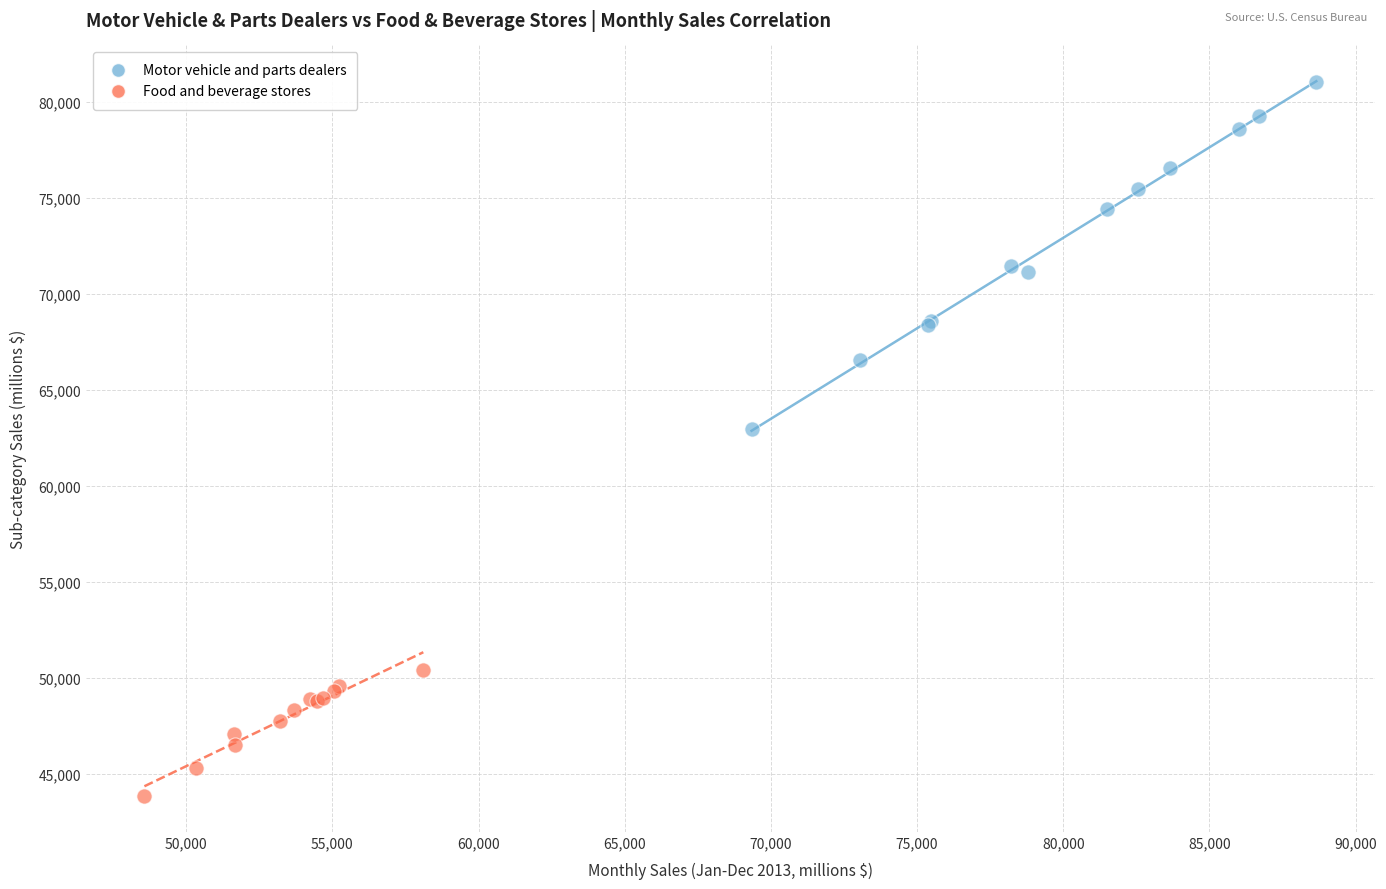

Which series contains the lowest Y value?

Food and beverage stores